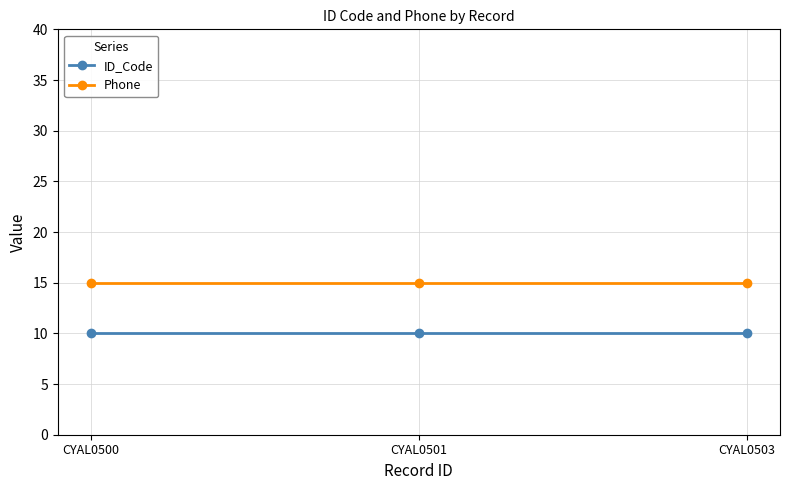

What value does the ID_Code series have at CYAL0501?

10